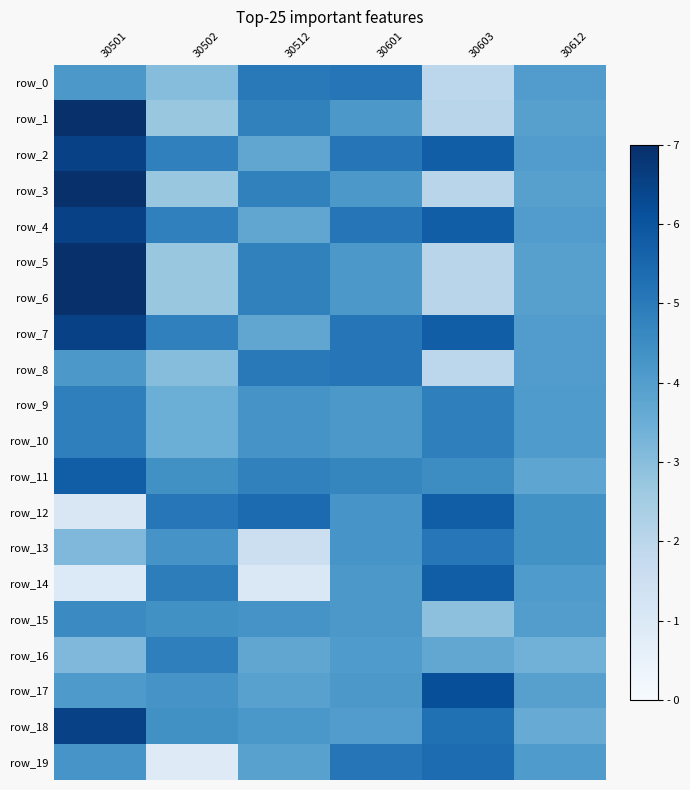

What is the difference between the maximum and minimum values in the row_12 series?

501